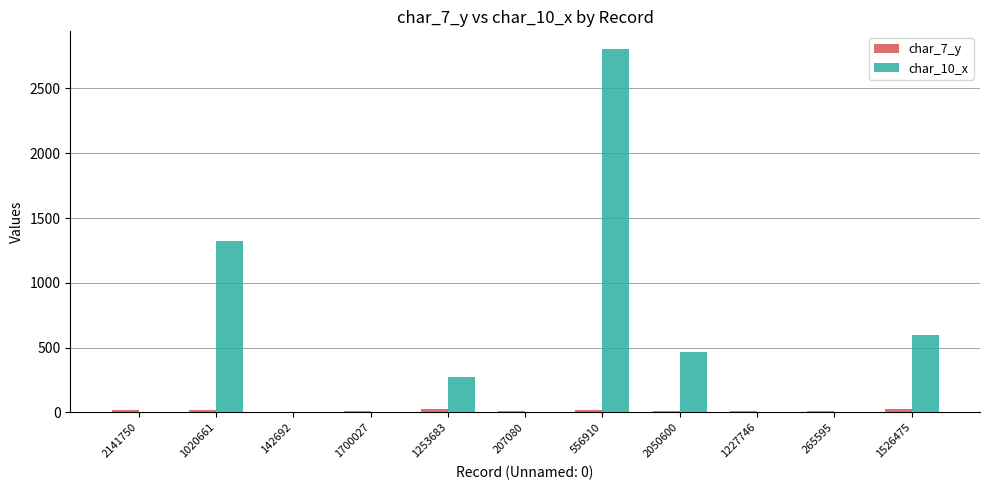

What is the maximum value shown in the chart?

2801